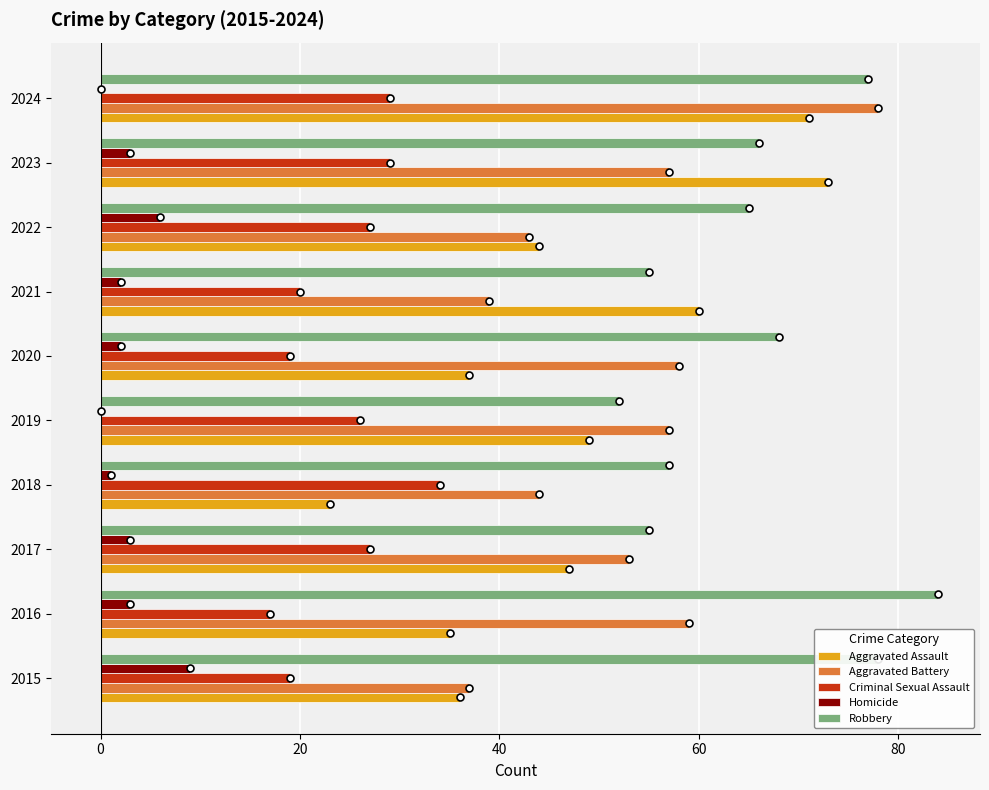

Is it true that Aggravated Assault equals 60 at 2021?

True